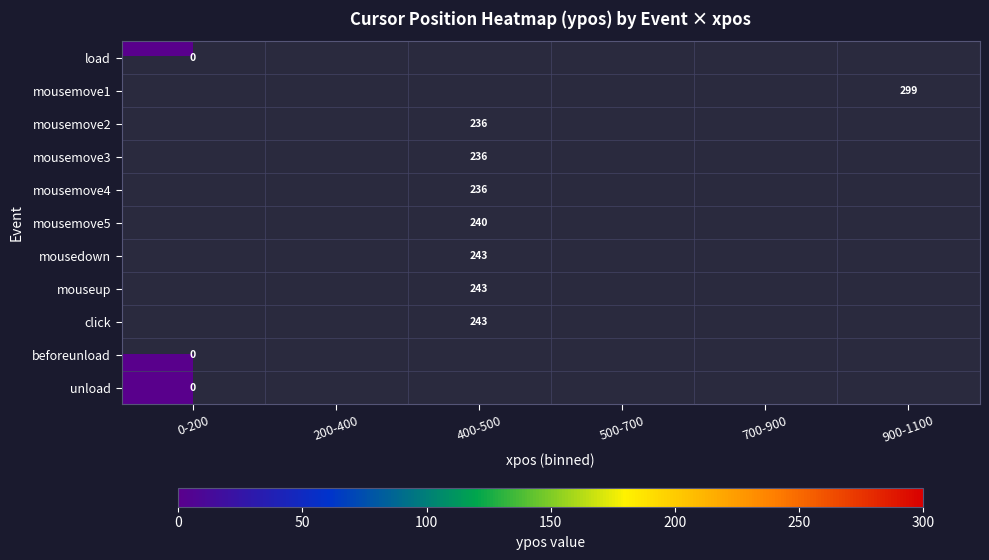

Count the number of categories in the chart.

6